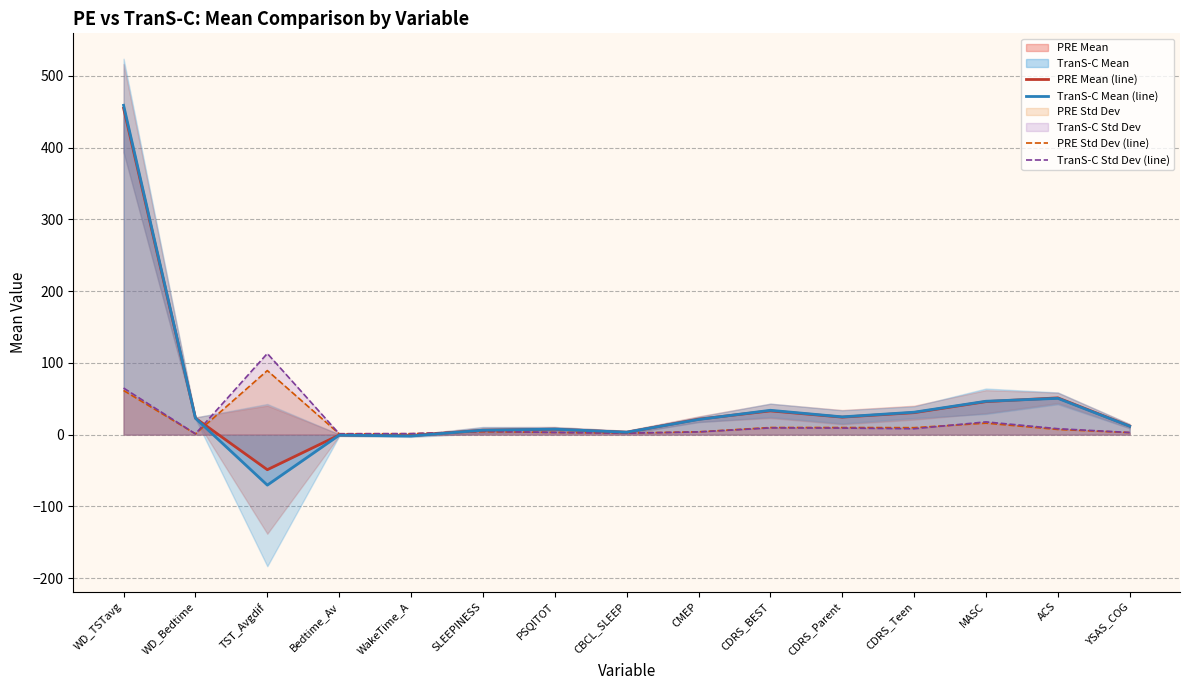

What value does the TranS-C Mean (line) series have at CDRS_Parent?

24.7